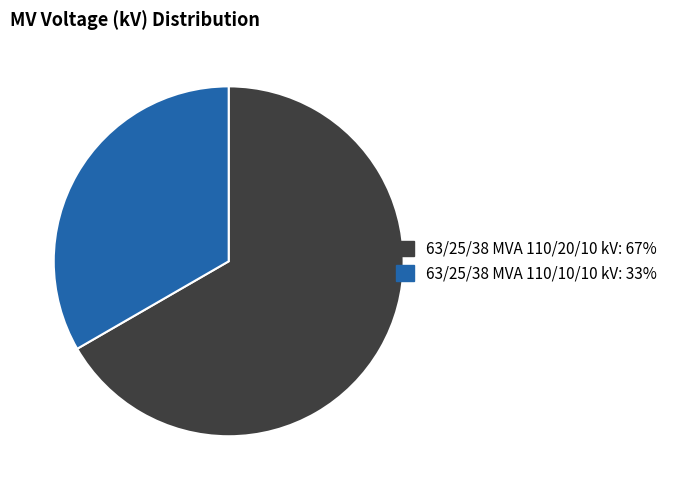

Do 63/25/38 MVA 110/20/10 kV and 63/25/38 MVA 110/10/10 kV together represent more than half of the pie?

Yes